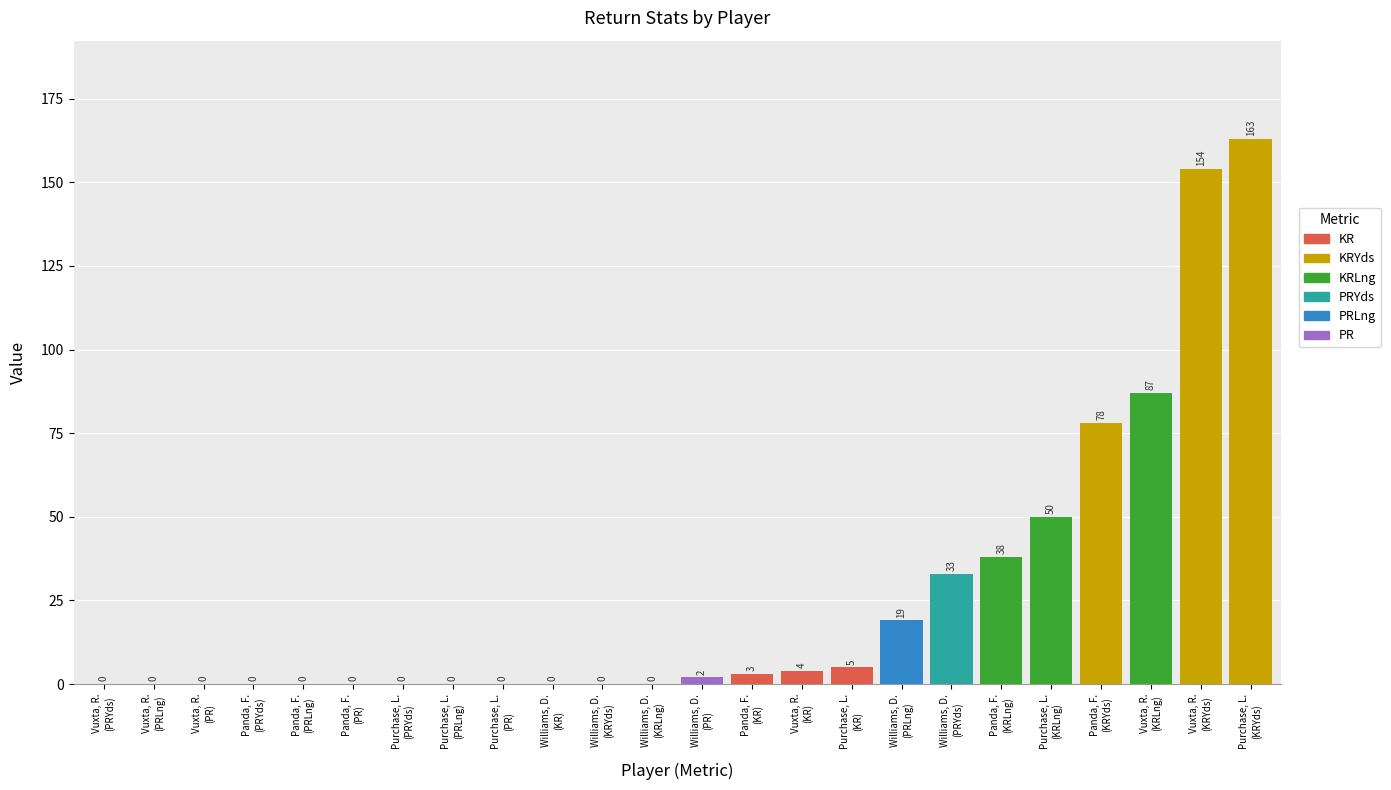

What is the difference between the maximum and minimum values in the PRYds series?

33